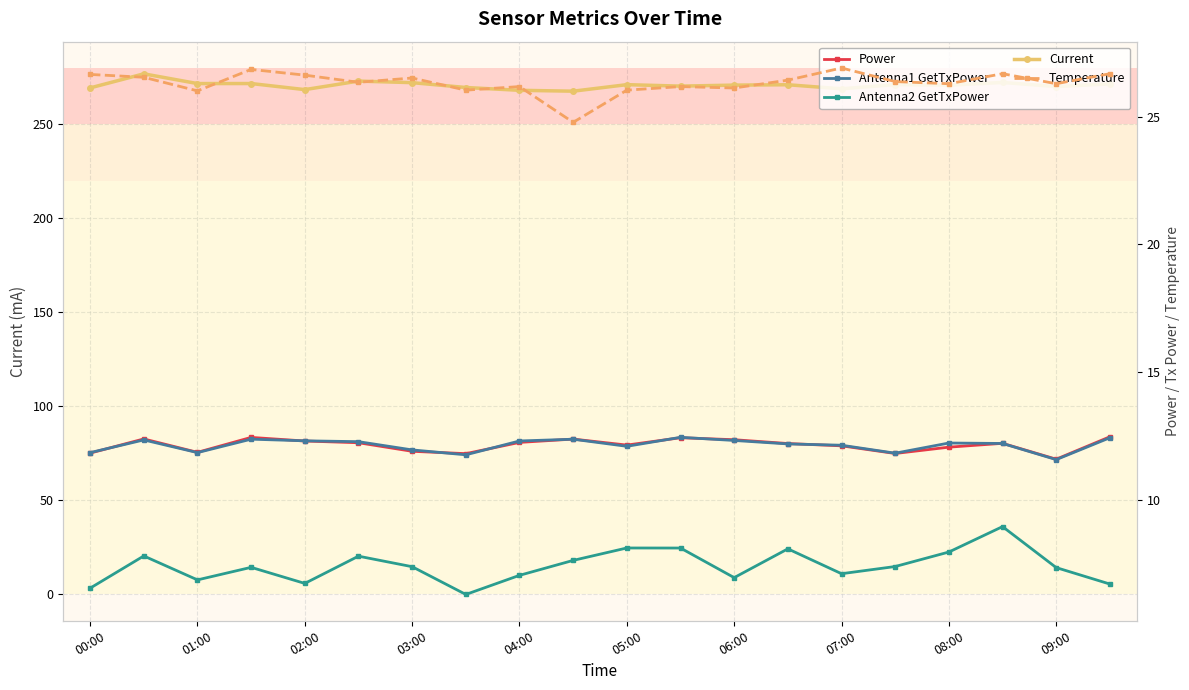

At how many categories does at least one series exceed 254?

20